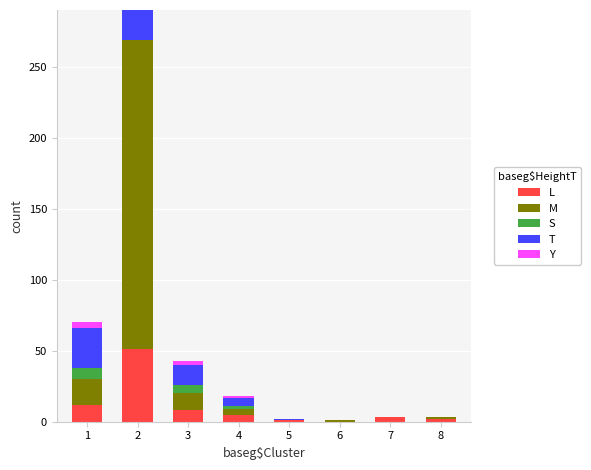

Between 4 and 3, which is larger?

3